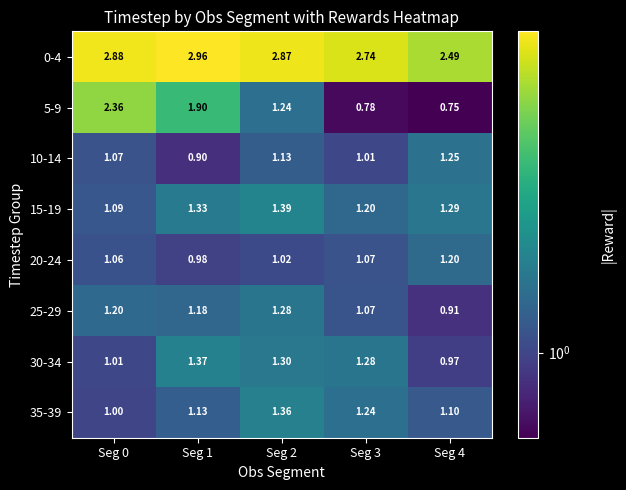

Is the value of 5-9 at Seg 3 greater than the value of 20-24 at Seg 2?

No